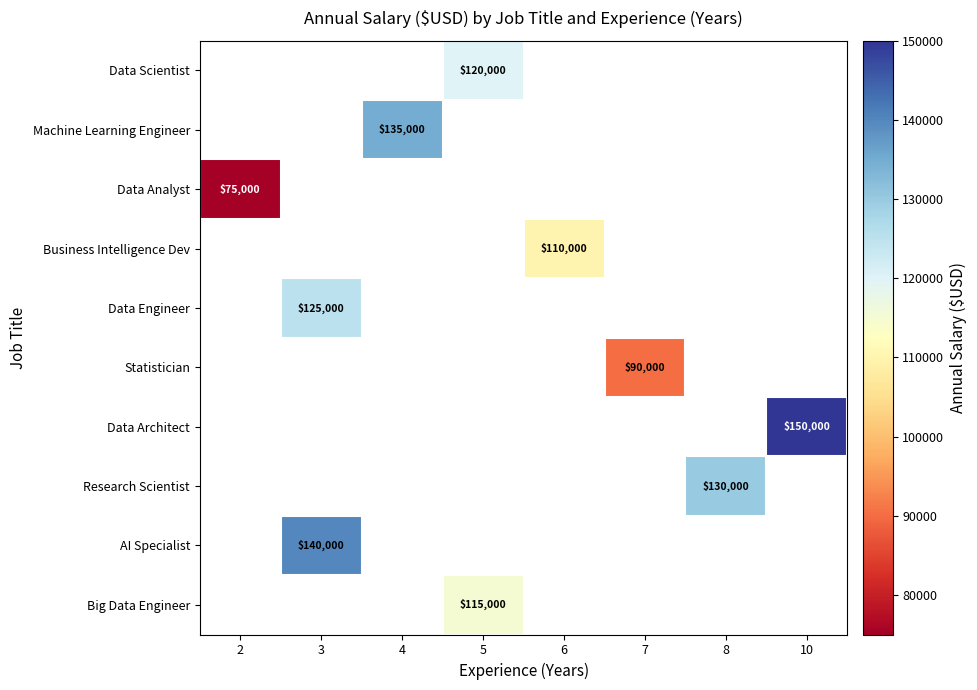

What is the maximum value shown in the chart?

150000.0